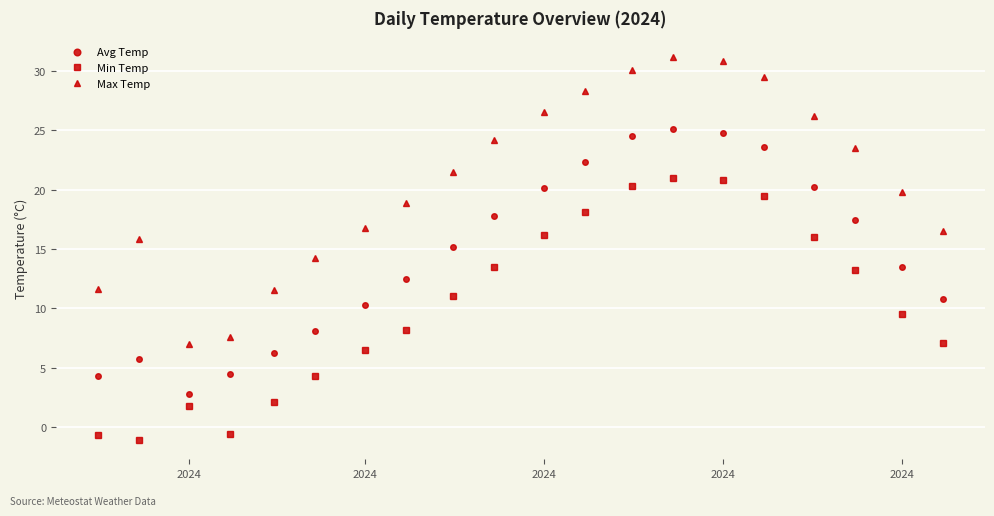

True or false: Min Temp has more than 0 points higher than both neighbors.

True